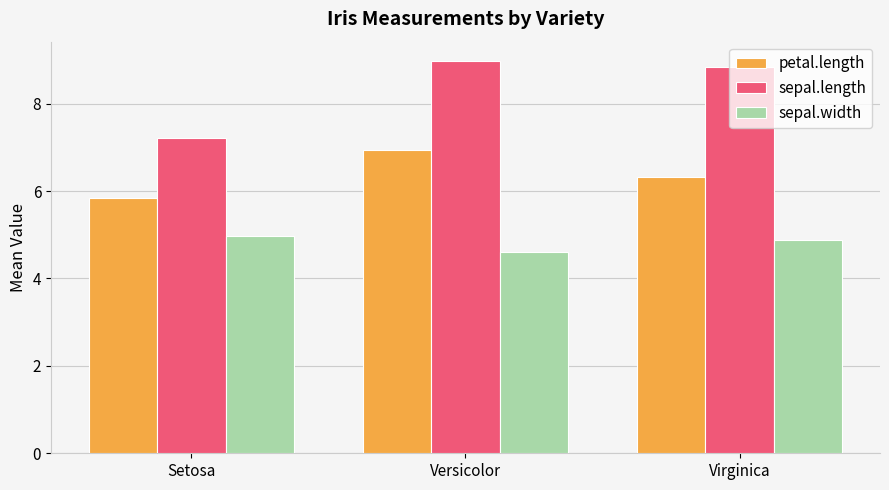

Rank the categories by sepal.length value from lowest to highest.

Setosa, Virginica, Versicolor